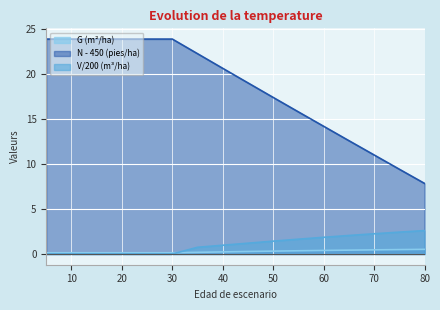

Reading left to right, what are all the values shown in this chart?

N: 23.9	23.9	23.9	23.9	23.9	23.9	22.3	20.7	19.1	17.4	15.8	14.2	12.6	11.0	9.4	7.9
G: 0.1	0.1	0.1	0.1	0.1	0.1	0.2	0.2	0.3	0.3	0.4	0.4	0.4	0.5	0.5	0.5
V_con_corteza: 0.0	0.0	0.0	0.0	0.0	0.0	0.7	1.0	1.2	1.4	1.6	1.9	2.1	2.3	2.4	2.6